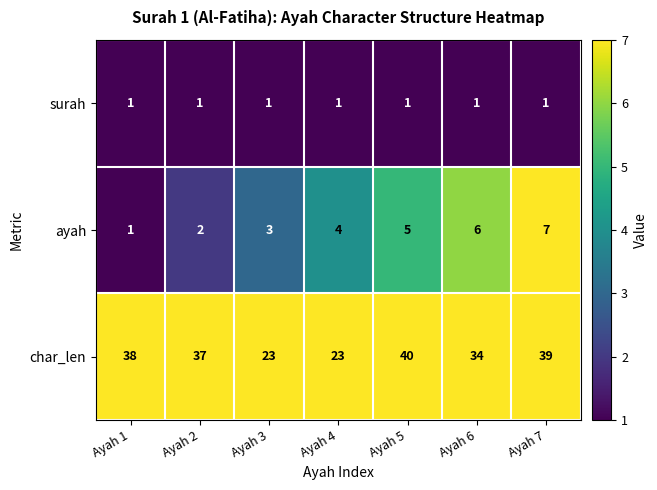

The surah series shows 2 at Ayah 3. True or false?

False